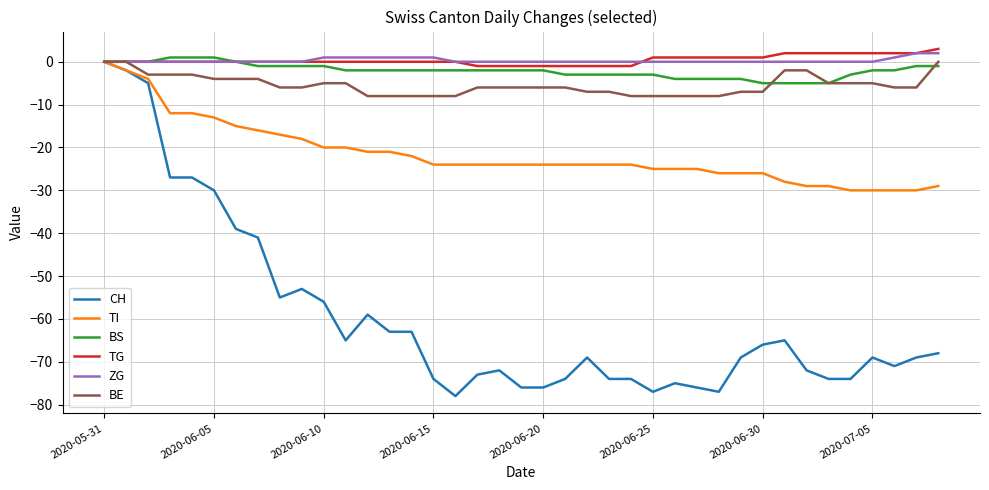

Reading left to right, transcribe all the data shown in this chart.

CH: 0	-2	-5	-27	-27	-30	-39	-41	-55	-53	-56	-65	-59	-63	-63	-74	-78	-73	-72	-76	-76	-74	-69	-74	-74	-77	-75	-76	-77	-69	-66	-65	-72	-74	-74	-69	-71	-69	-68
TI: 0	-2	-4	-12	-12	-13	-15	-16	-17	-18	-20	-20	-21	-21	-22	-24	-24	-24	-24	-24	-24	-24	-24	-24	-24	-25	-25	-25	-26	-26	-26	-28	-29	-29	-30	-30	-30	-30	-29
BS: 0	0	0	1	1	1	0	-1	-1	-1	-1	-2	-2	-2	-2	-2	-2	-2	-2	-2	-2	-3	-3	-3	-3	-3	-4	-4	-4	-4	-5	-5	-5	-5	-3	-2	-2	-1	-1
TG: 0	0	0	0	0	0	0	0	0	0	0	0	0	0	0	0	0	-1	-1	-1	-1	-1	-1	-1	-1	1	1	1	1	1	1	2	2	2	2	2	2	2	3
ZG: 0	0	0	0	0	0	0	0	0	0	1	1	1	1	1	1	0	0	0	0	0	0	0	0	0	0	0	0	0	0	0	0	0	0	0	0	1	2	2
BE: 0	0	-3	-3	-3	-4	-4	-4	-6	-6	-5	-5	-8	-8	-8	-8	-8	-6	-6	-6	-6	-6	-7	-7	-8	-8	-8	-8	-8	-7	-7	-2	-2	-5	-5	-5	-6	-6	0